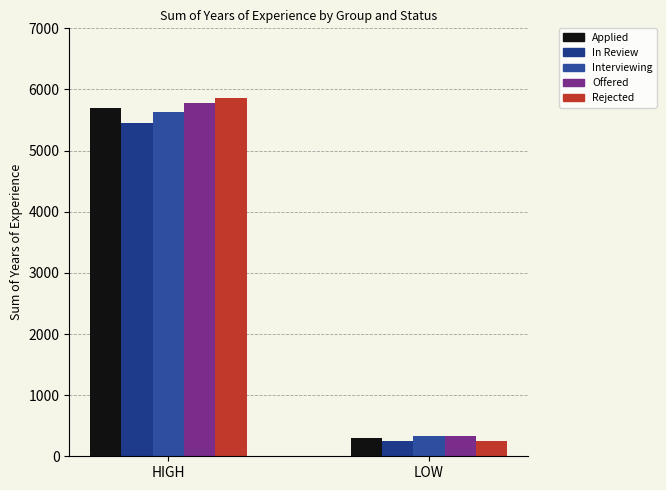

Which series changed the most between In Review and Interviewing?

HIGH